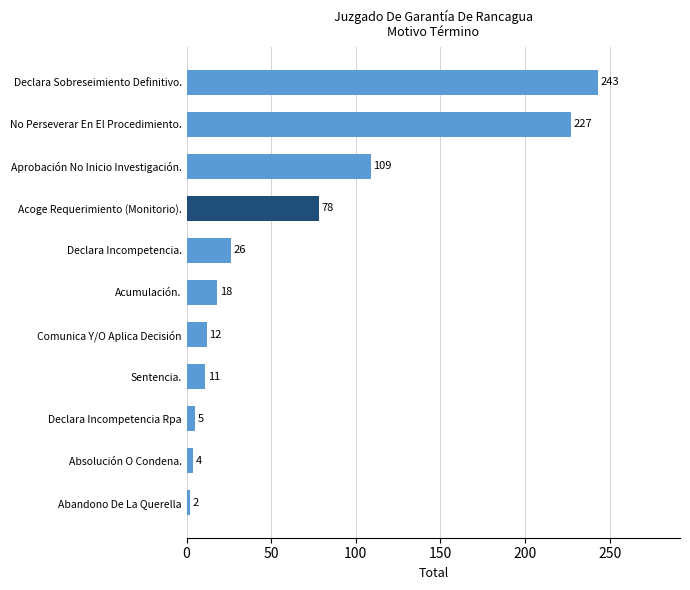

Count the number of data series in this chart.

1